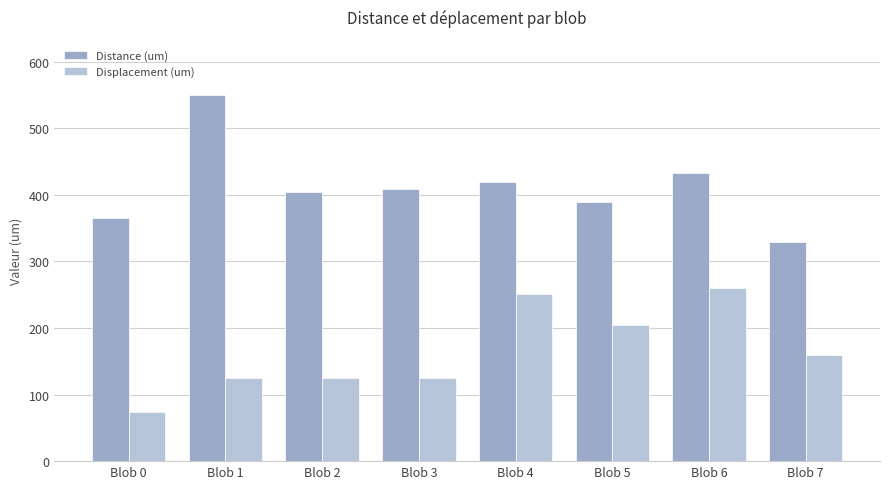

Which series changed the most between Blob 4 and Blob 5?

Displacement (um)